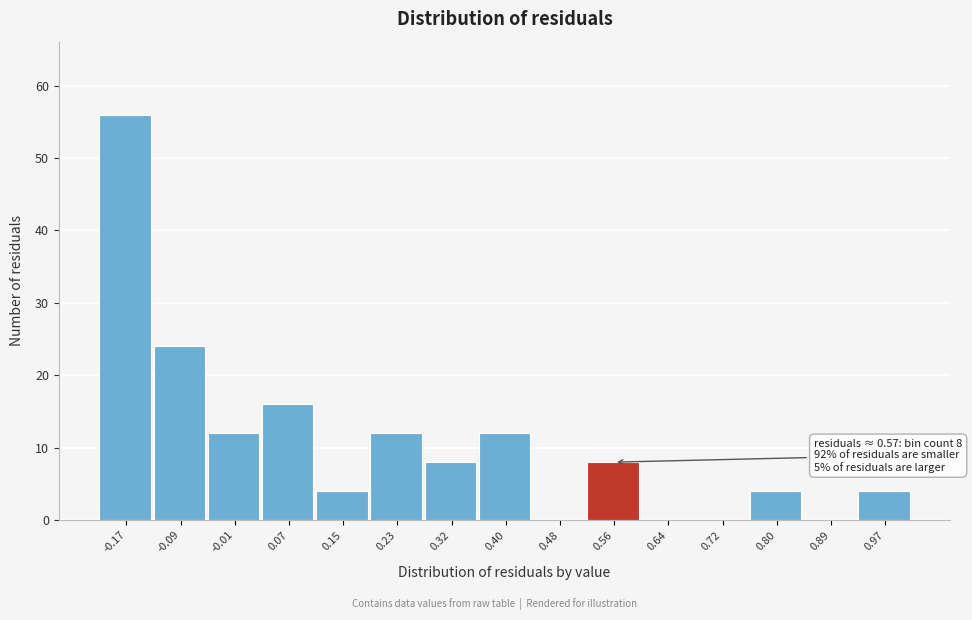

Which range on the x-axis has the tallest bar?

-0.21 to -0.13